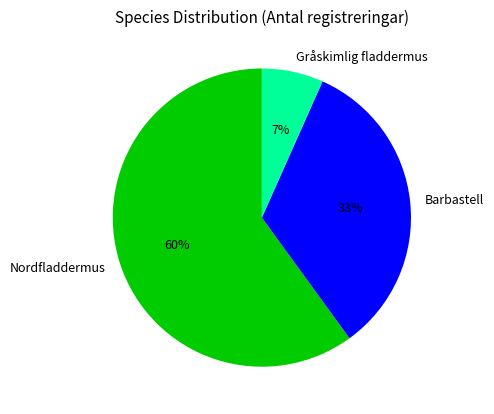

How many segments does this pie chart have?

3